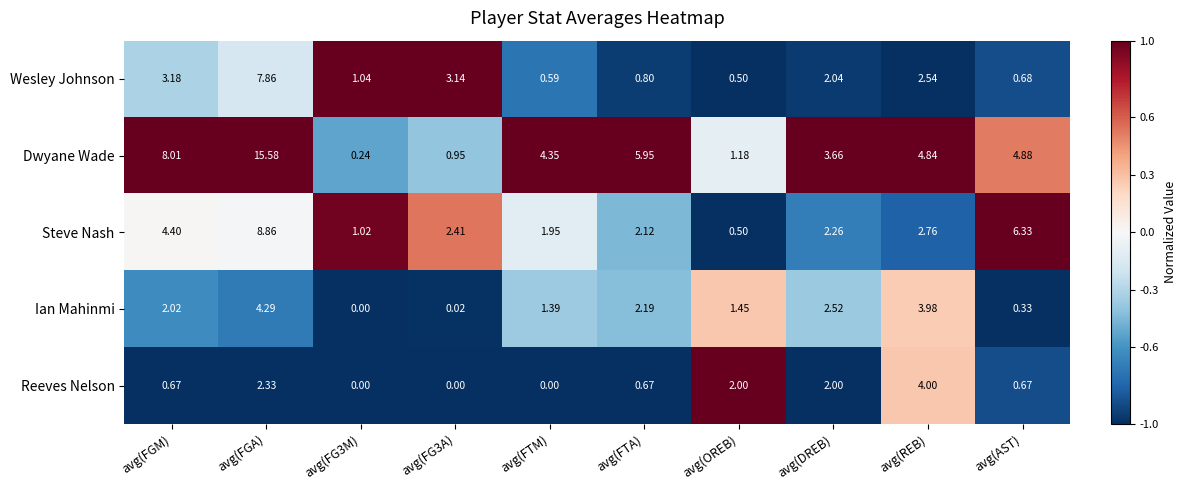

Which series has the largest total across all categories?

Dwyane Wade